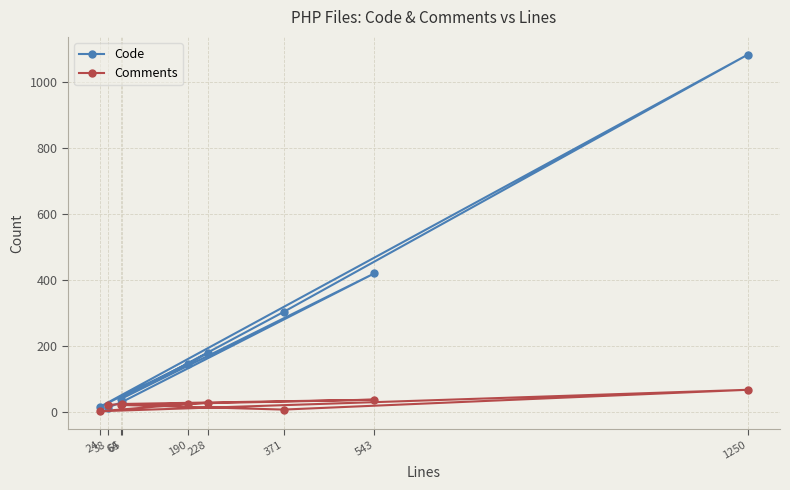

Does the chart display data point markers on the line(s)?

Yes